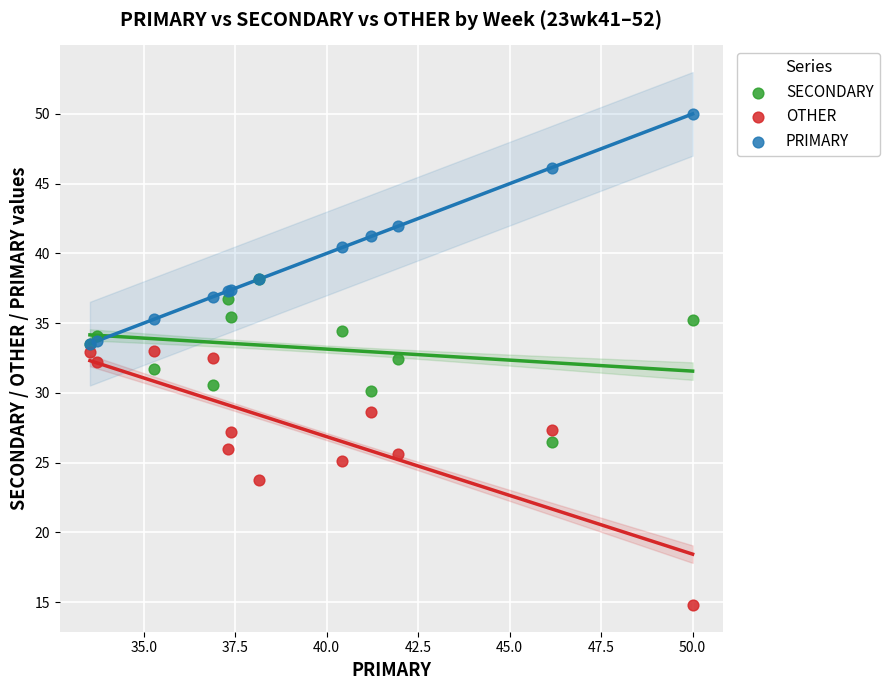

In the OTHER series, what Y value is closest to 23?

23.7